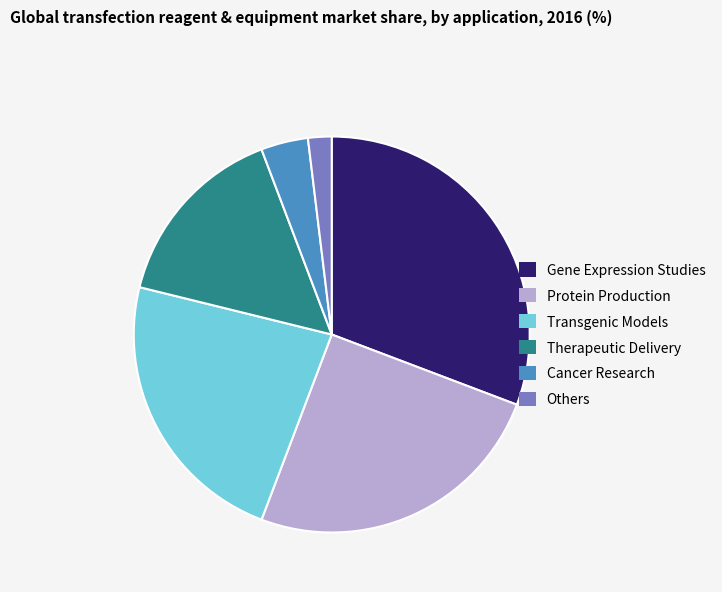

Is it true that Gene Expression Studies is 31% of the pie?

True